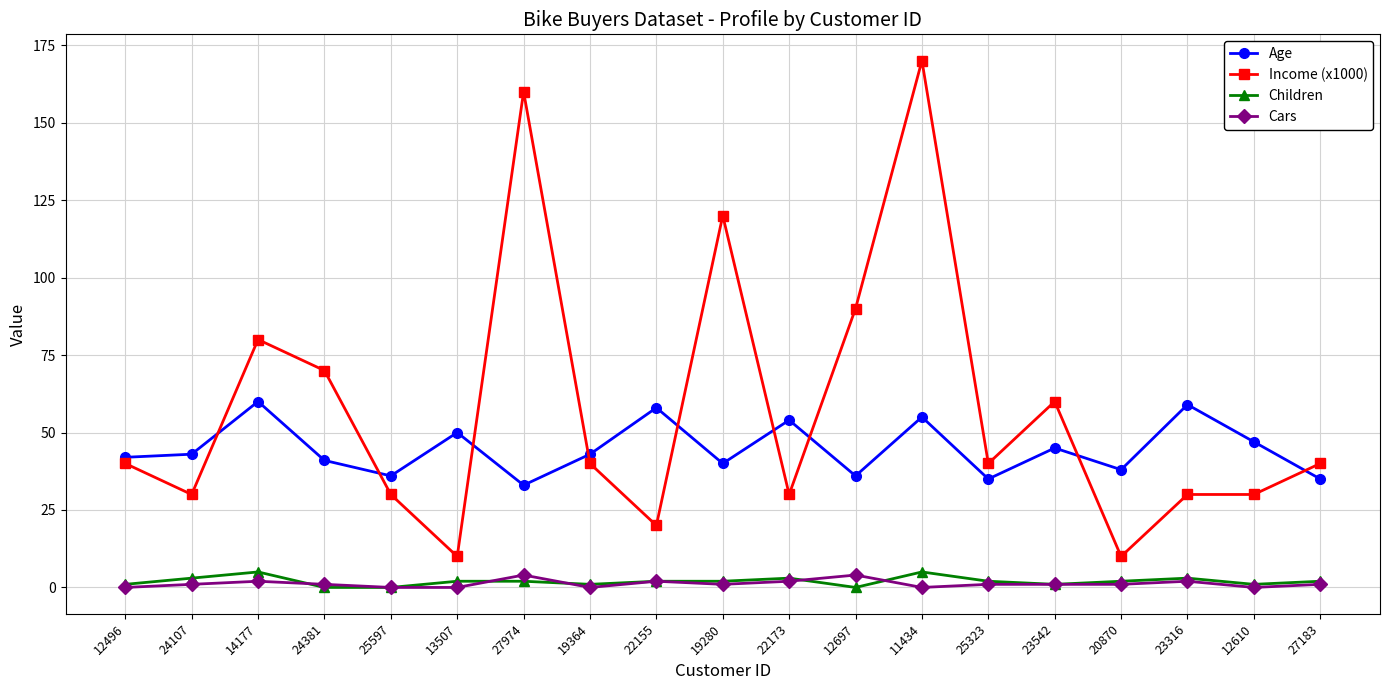

True or false: Cars and Income (x1000) intersect in this chart.

False